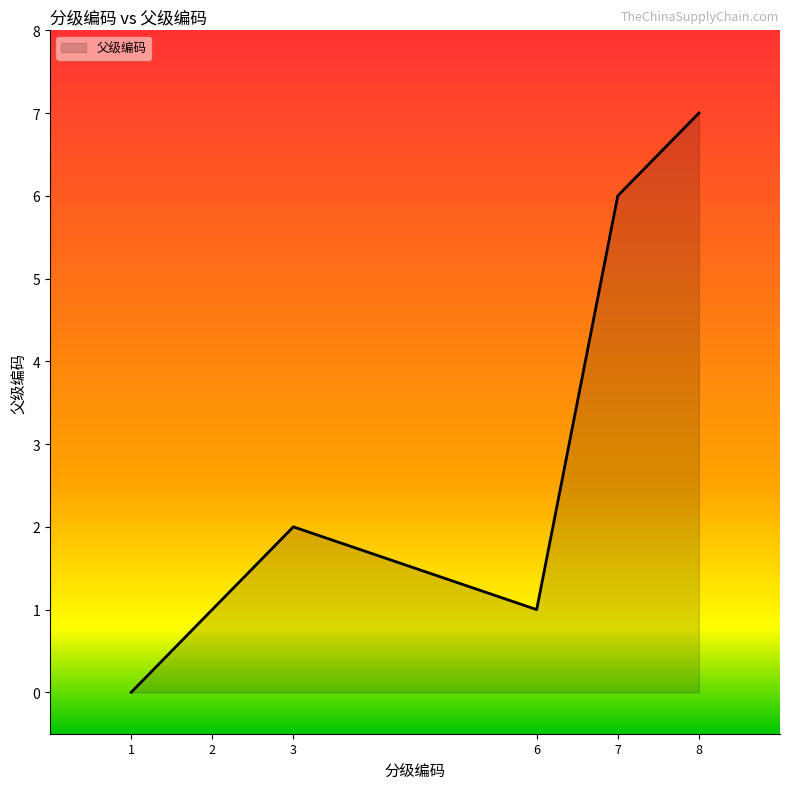

Where is the first local maximum?

3